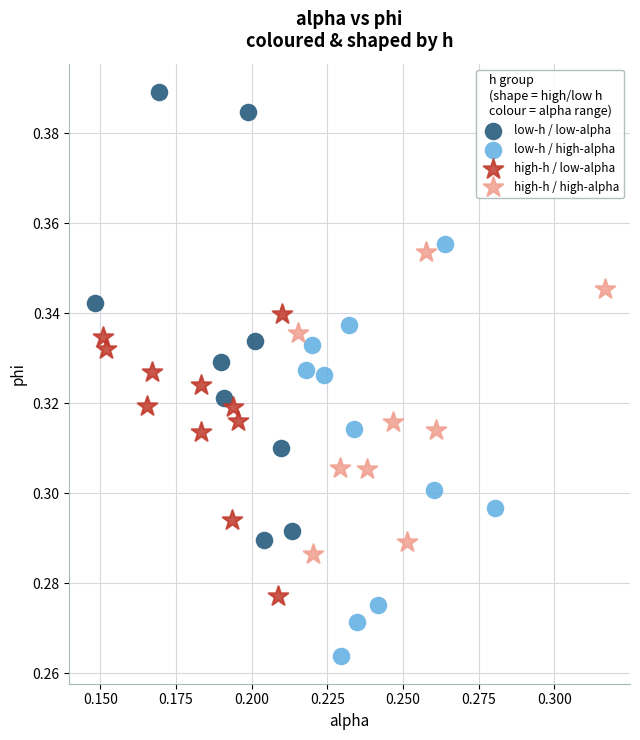

Which series has the largest Y range (max minus min)?

low-h / low-alpha